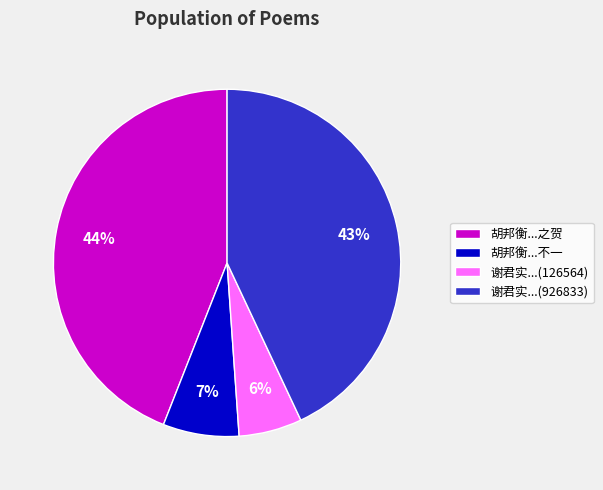

Is it true that 胡邦衡...之贺 is 58% of the pie?

False